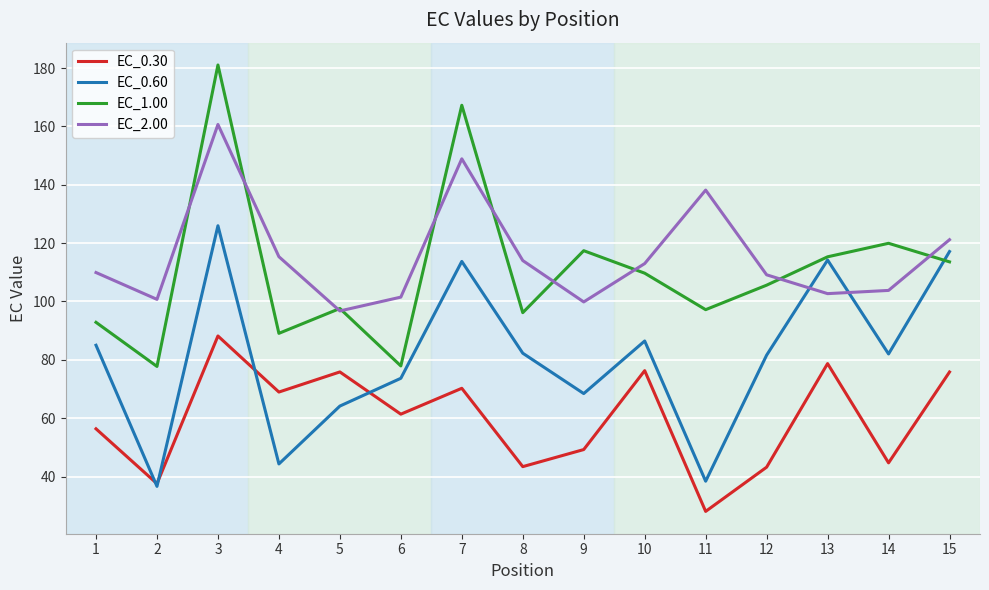

Is it true that EC_1.00 equals 66.7 at 11?

False